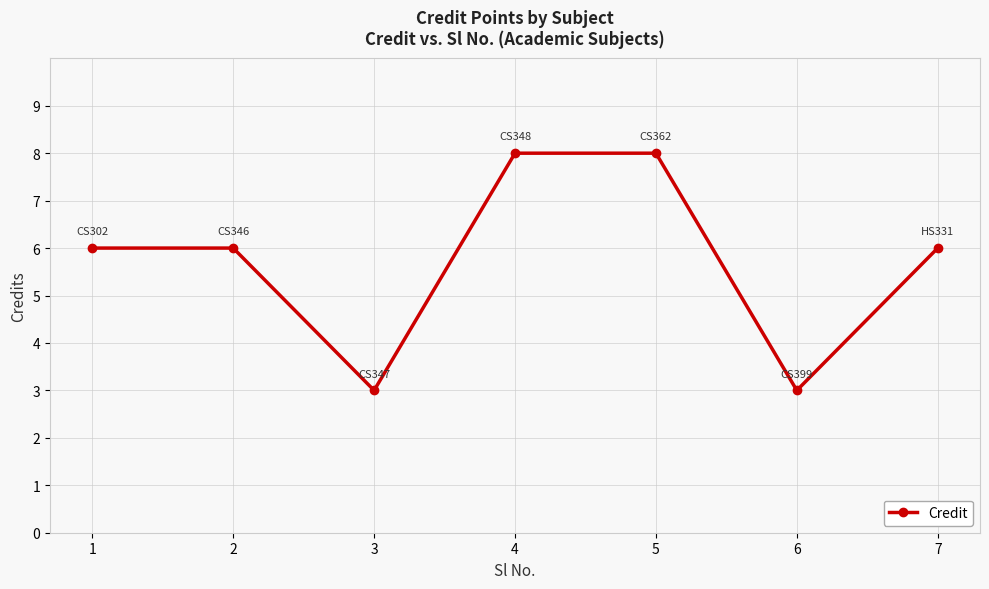

How many lines are shown in the chart?

1